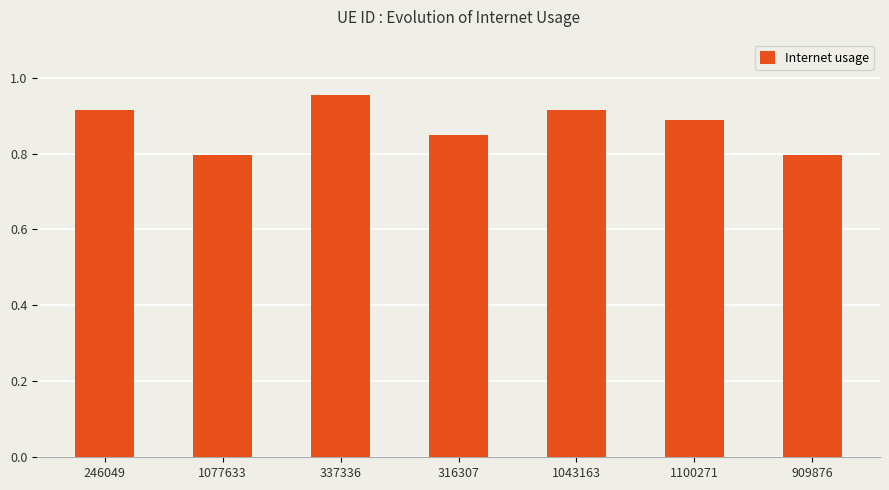

Which category has the highest value across all series?

337336